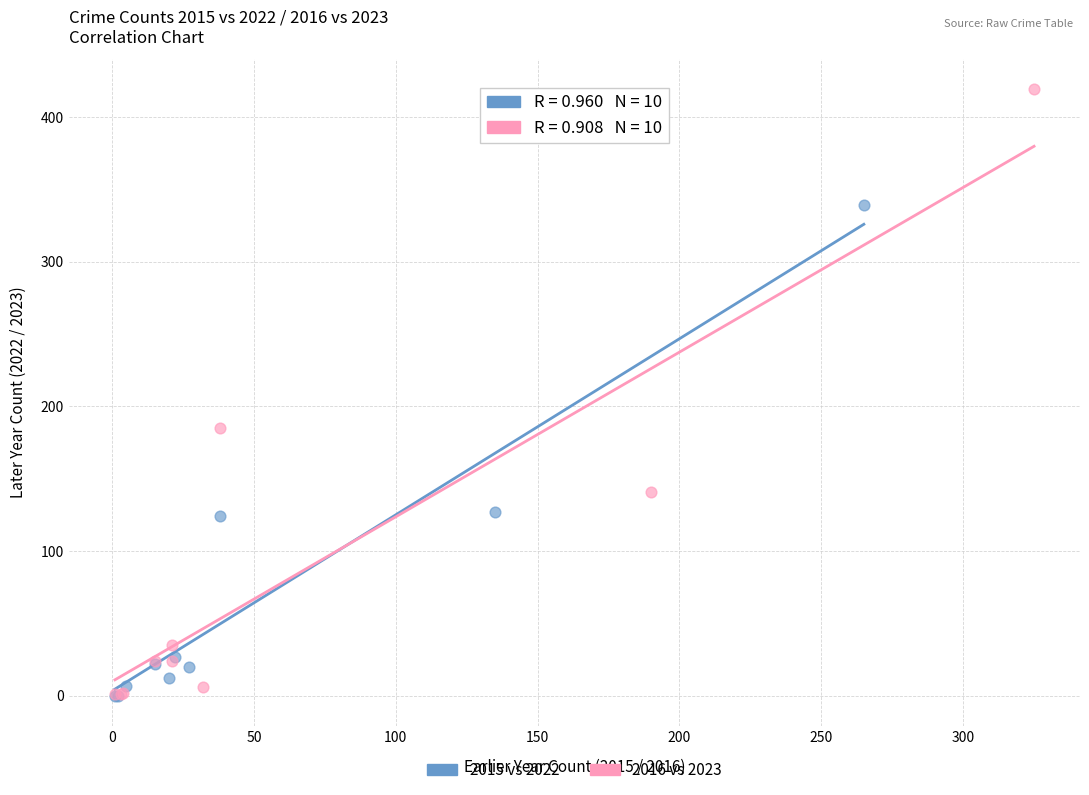

Which series contains the highest Y value?

2016 vs 2023